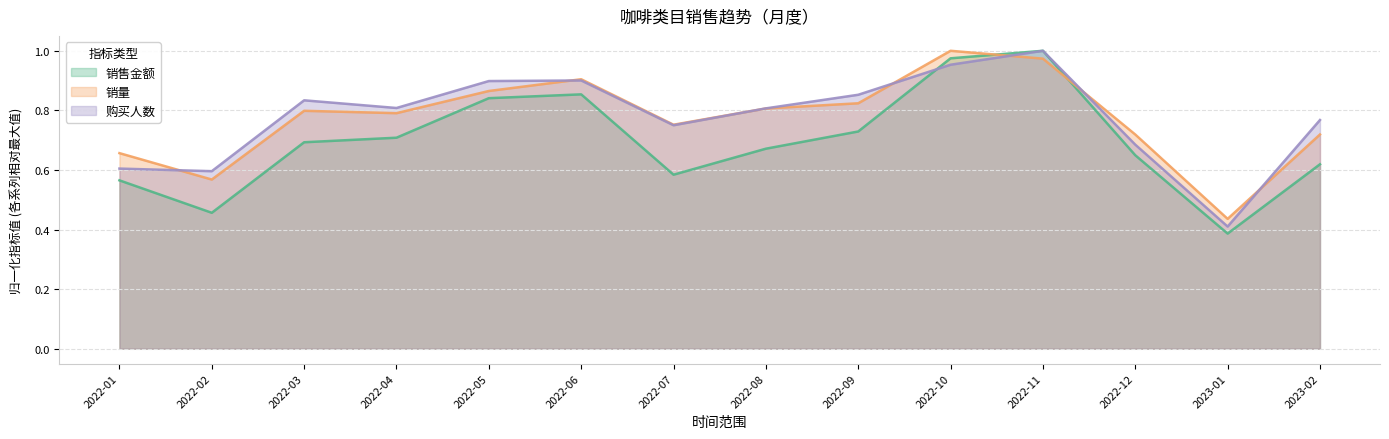

What value does the 销售金额 series have at 2022-11?

1.0